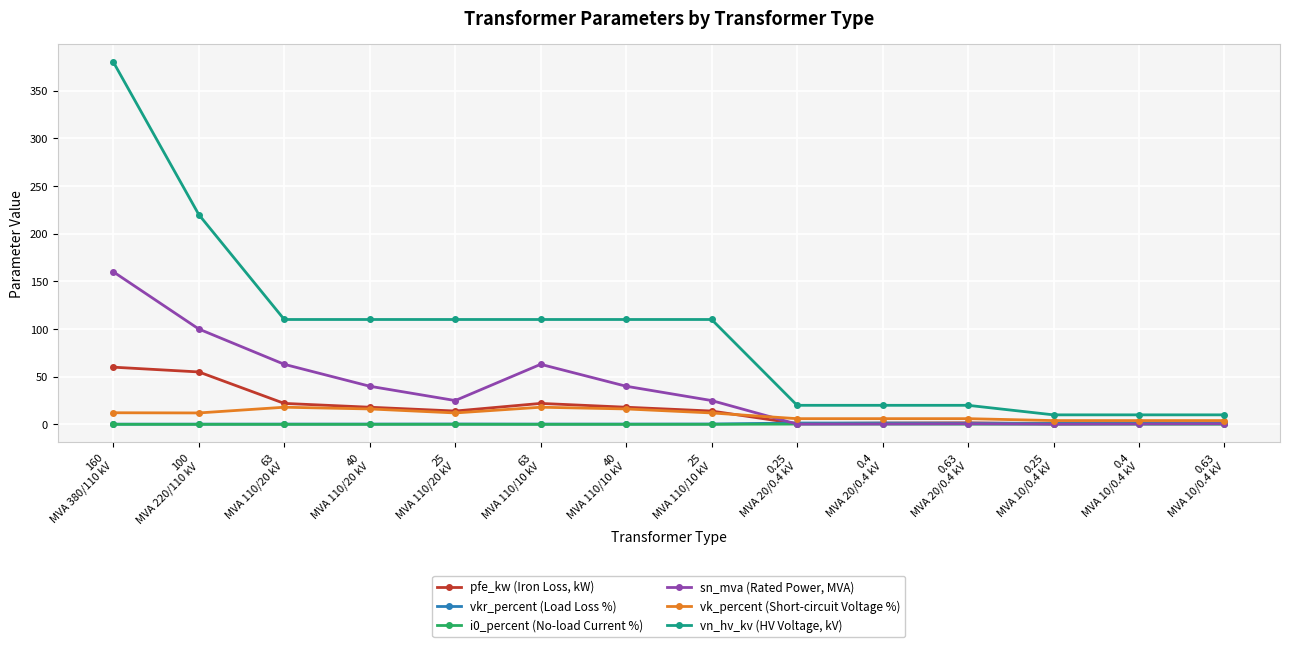

What is the greatest value displayed?

380.0